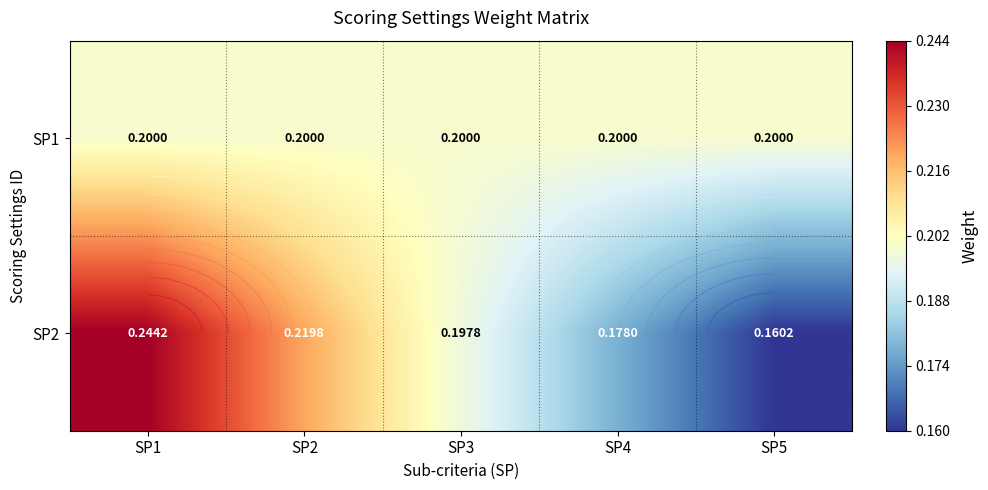

List the labels in order of SP1 value, largest first.

SP1, SP2, SP3, SP4, SP5